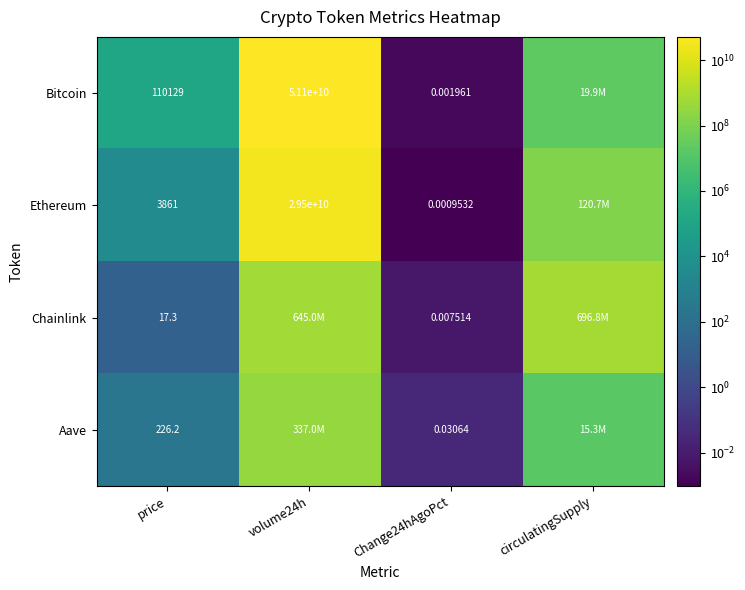

What is the difference between the second highest and minimum values in the Chainlink series?

645019559.0